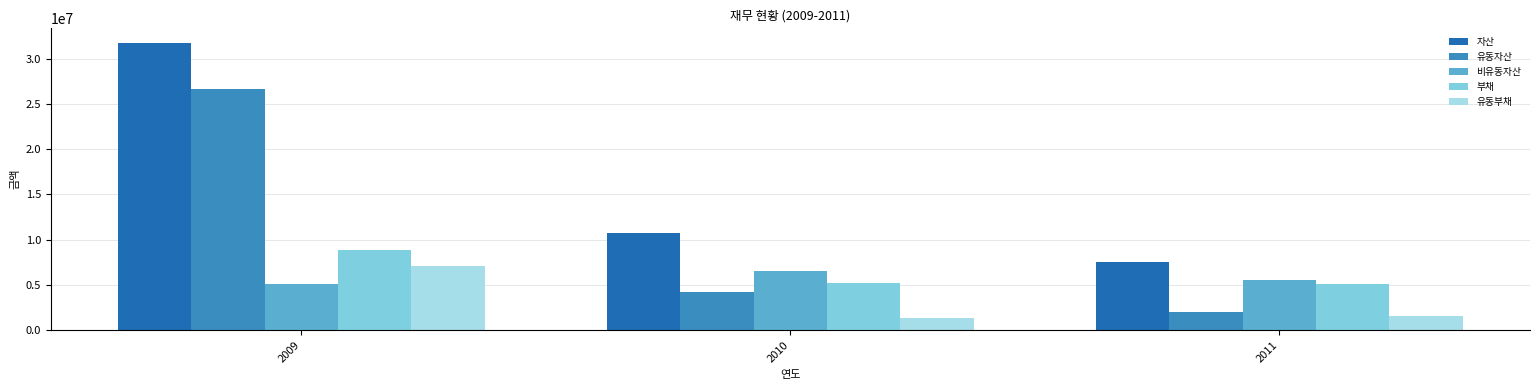

What is the minimum value shown in the chart?

1390985